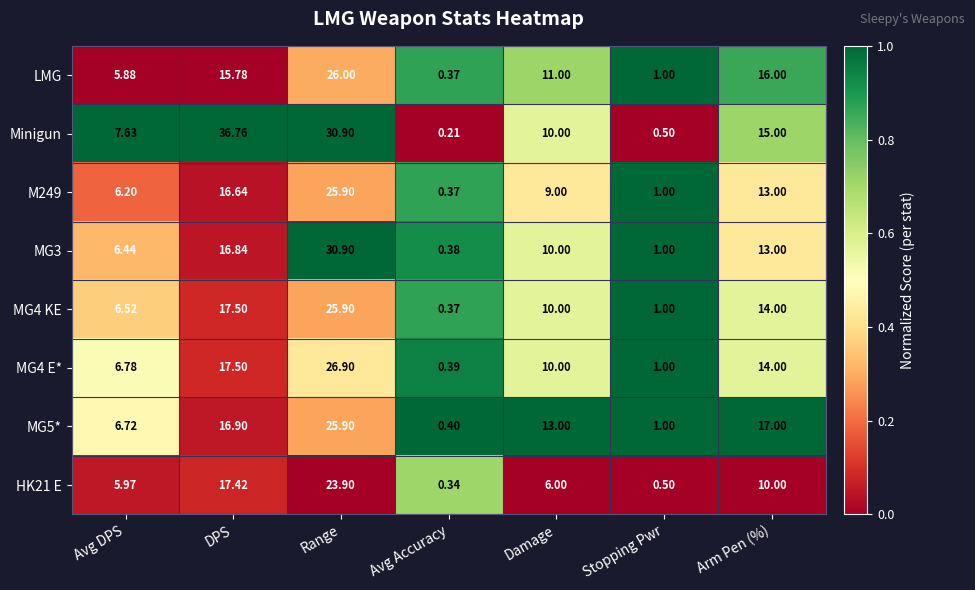

At how many categories does at least one series exceed 0?

7